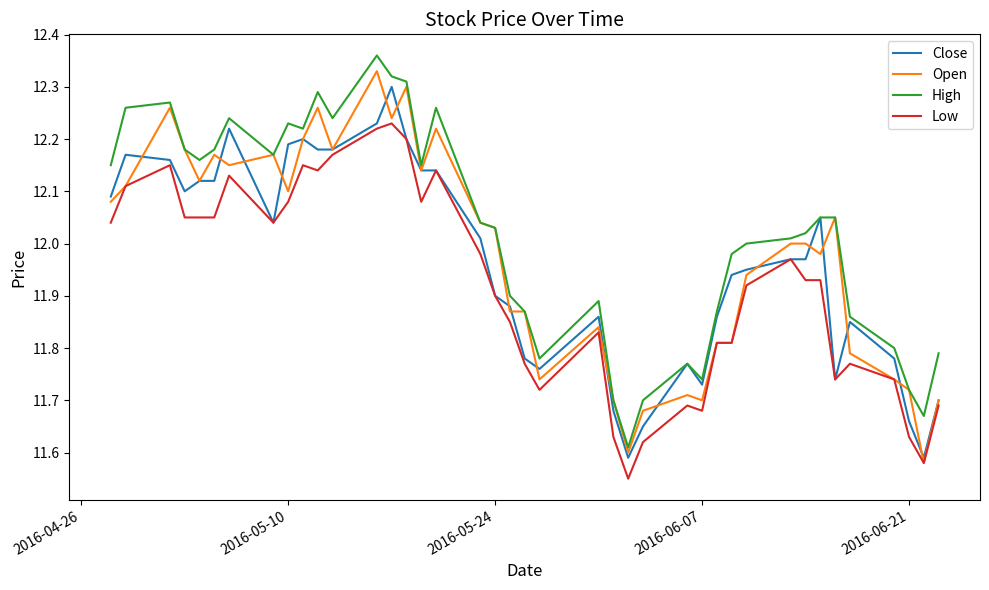

True or false: High and Low intersect in this chart.

False